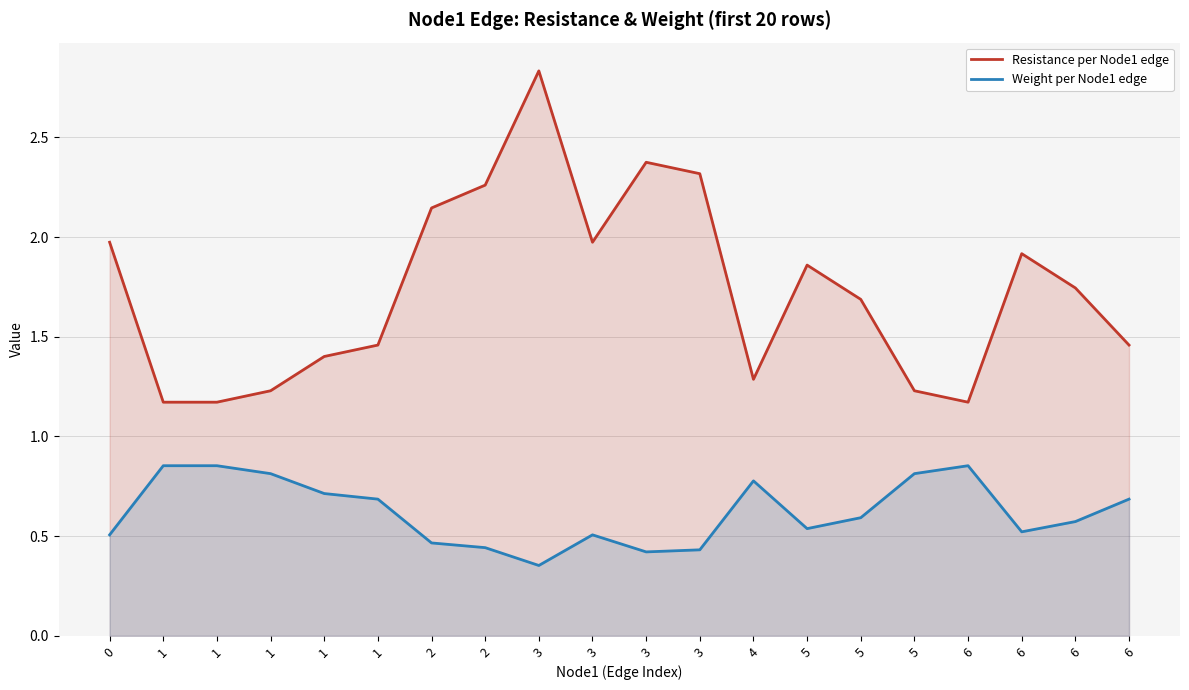

List the labels in order of Weight per Node1 edge value, largest first.

1, 1, 6, 5, 1, 4, 1, 1, 6, 5, 6, 5, 6, 0, 3, 2, 2, 3, 3, 3